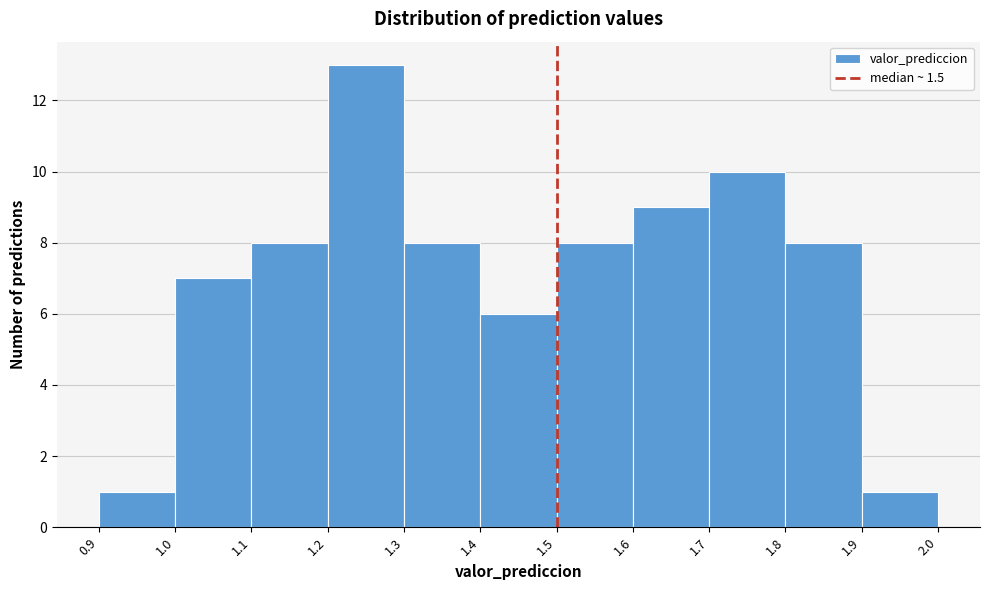

Reading left to right, transcribe this chart: for each bar, give the range it covers on the x-axis and its height. The values are not printed on the chart, so give them approximately, as read against the axis.

0.9 to 1.0: 1
1.0 to 1.1: 7
1.1 to 1.2: 8
1.2 to 1.3: 13
1.3 to 1.4: 8
1.4 to 1.5: 6
1.5 to 1.6: 8
1.6 to 1.7: 9
1.7 to 1.8: 10
1.8 to 1.9: 8
1.9 to 2.0: 1